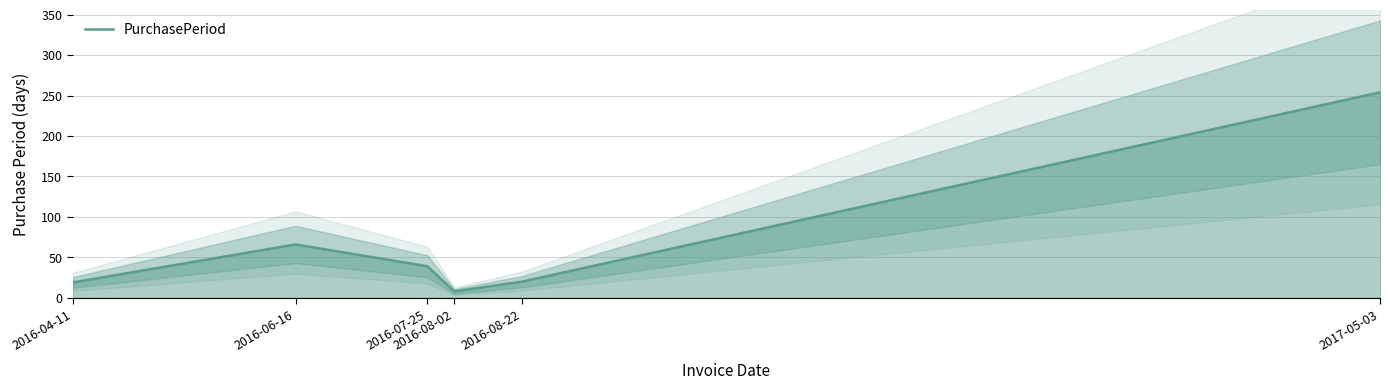

Reading left to right, list all the values displayed in this chart.

2016-04-11=19	2016-06-16=66	2016-07-25=39	2016-08-02=8	2016-08-22=20	2017-05-03=254